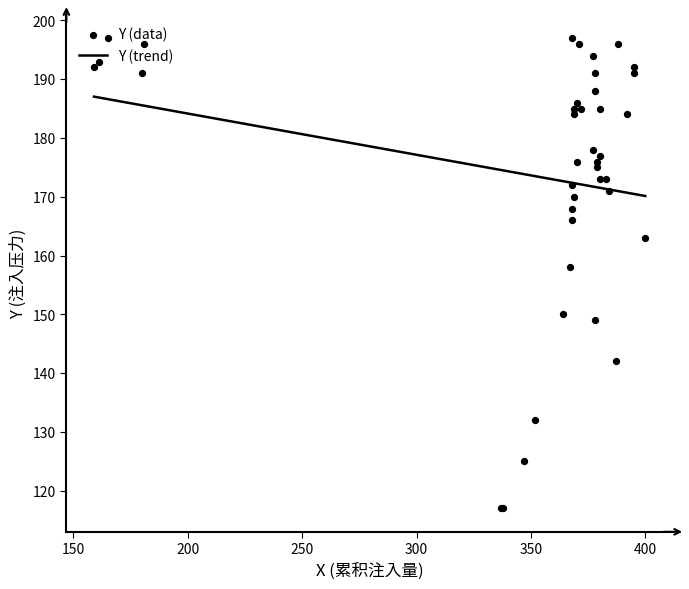

At how many categories does at least one series exceed 136?

40